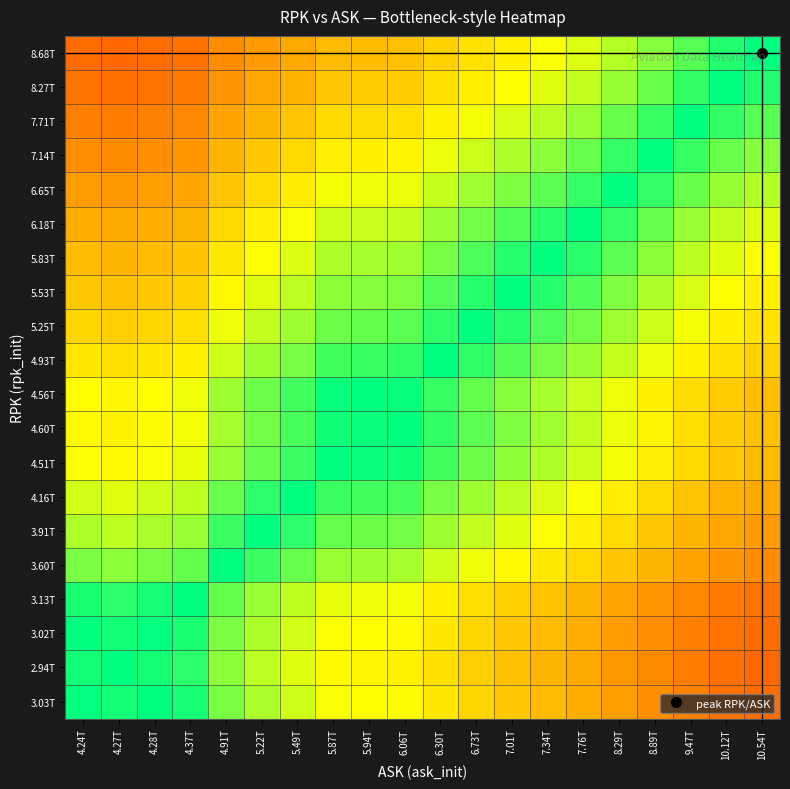

List the series in order of their peak value, highest first.

3.03T, 2.94T, 3.02T, 3.13T, 3.60T, 3.91T, 4.16T, 4.51T, 4.60T, 4.56T, 4.93T, 5.25T, 5.53T, 5.83T, 6.18T, 6.65T, 7.14T, 7.71T, 8.27T, 8.68T